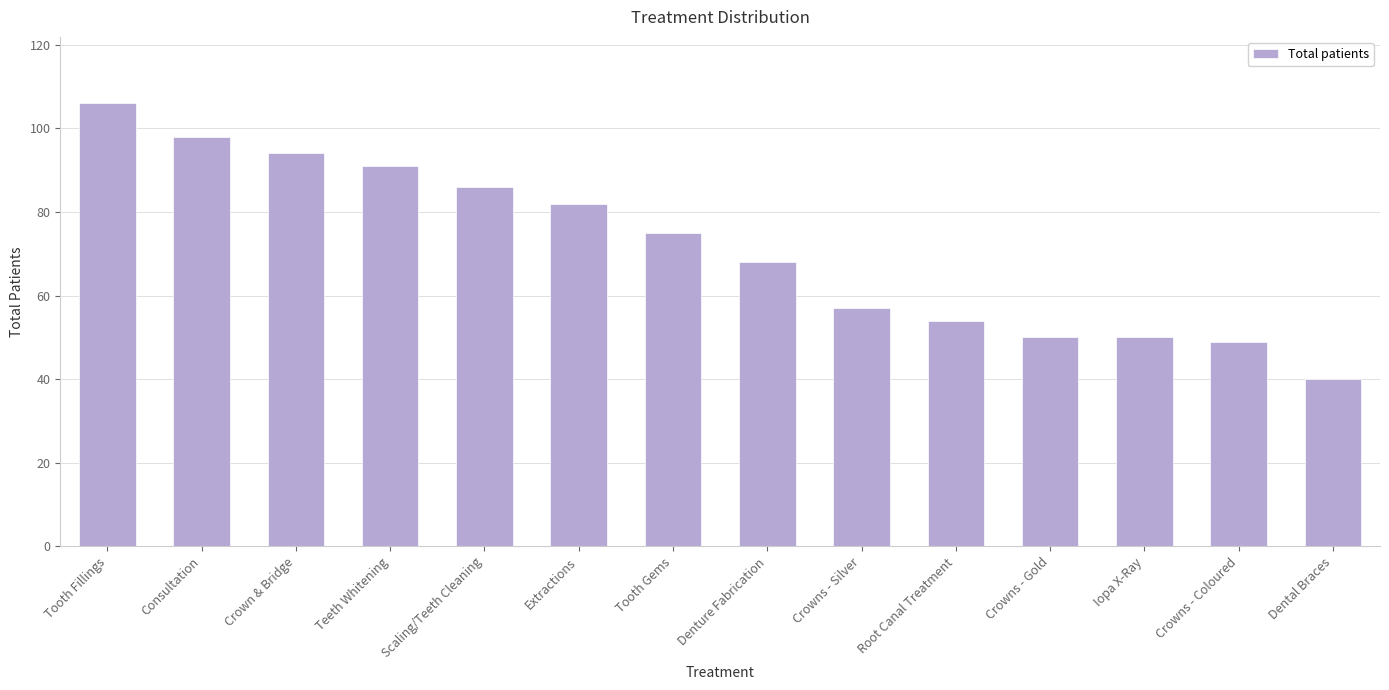

Reading right to left, extract all data points from this chart.

40	49	50	50	54	57	68	75	82	86	91	94	98	106